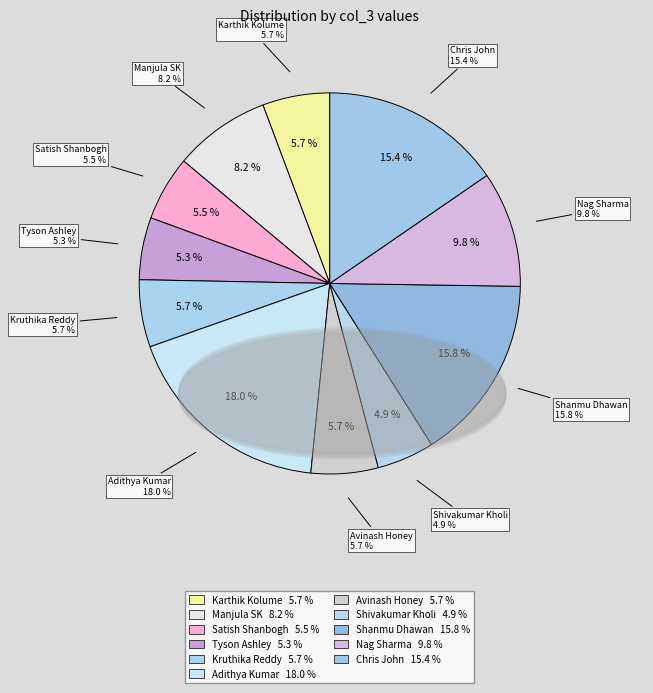

To the nearest percent, what portion does Avinash Honey represent?

6%